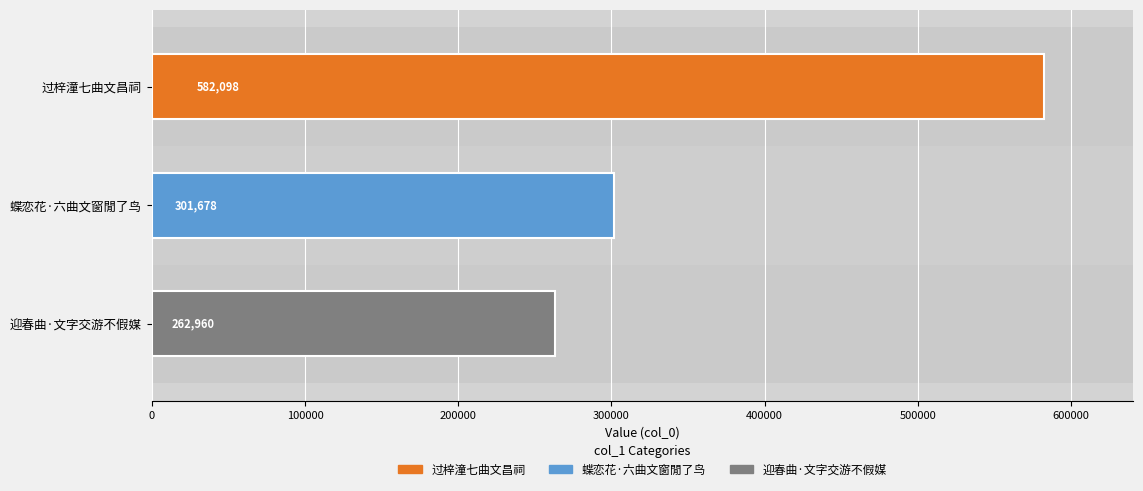

Does the chart contain any negative values?

No